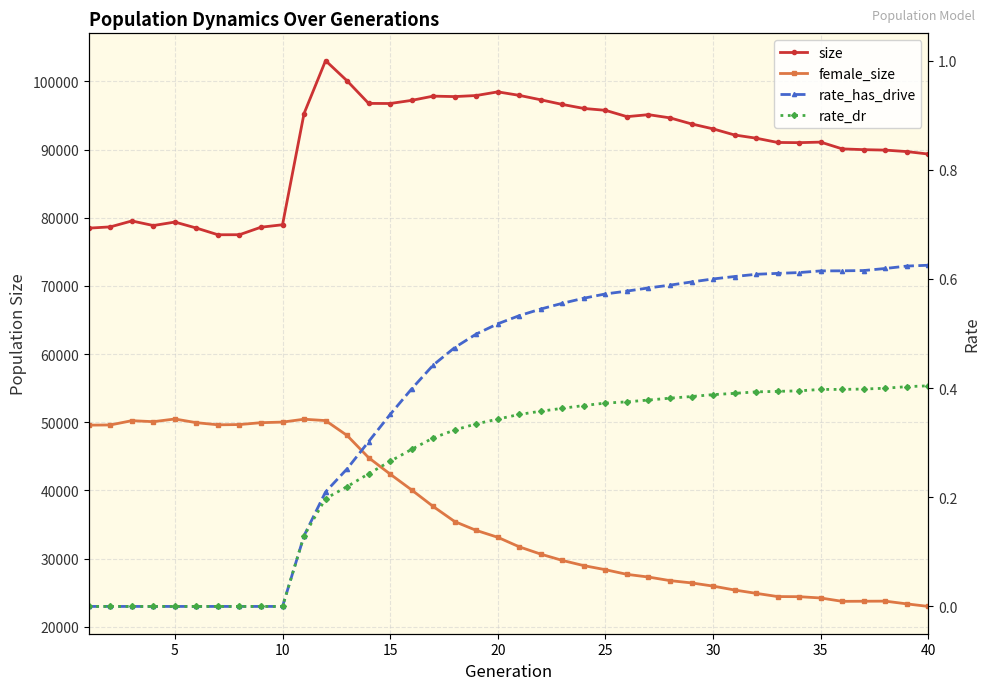

The value of rate_dr at 23 is 0.1. True or false?

False